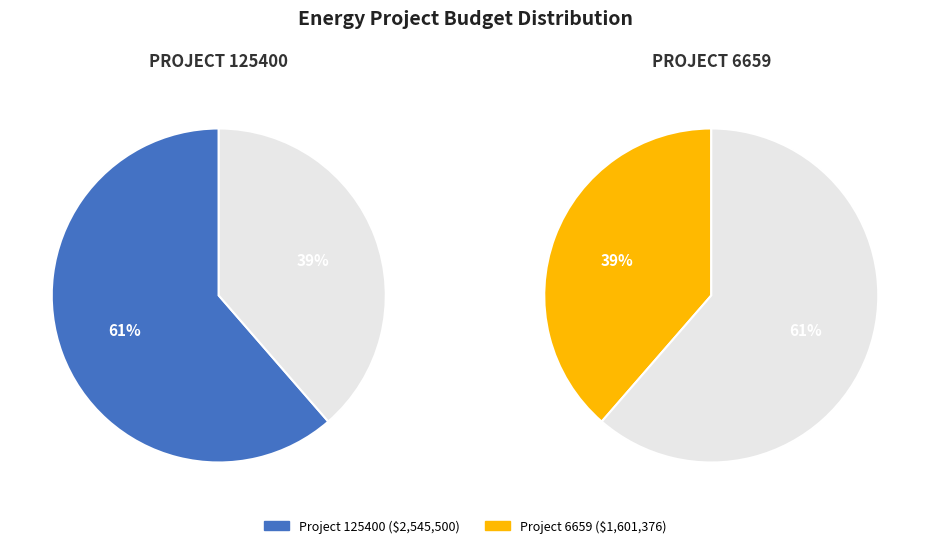

Approximately how many times larger is the value at 125400 compared to 6659?

1.6